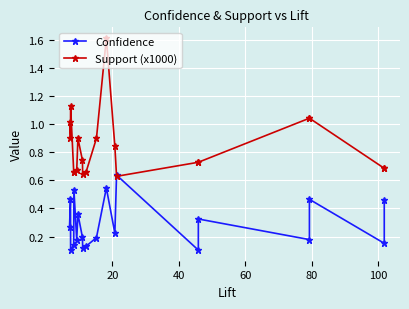

Which series has the largest total across all categories?

Support (x1000)